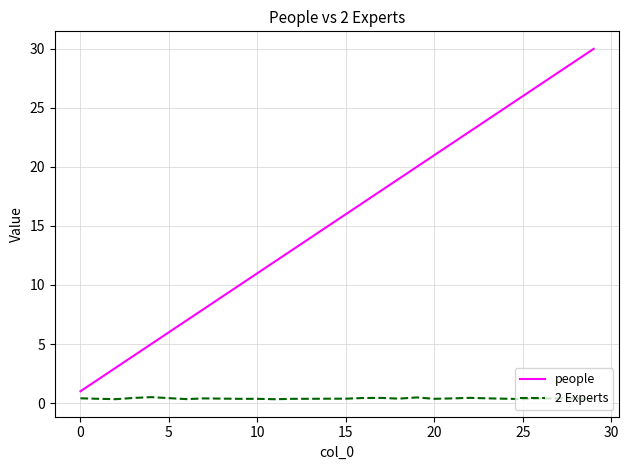

What is the difference between the maximum and minimum values in the people series?

29.0